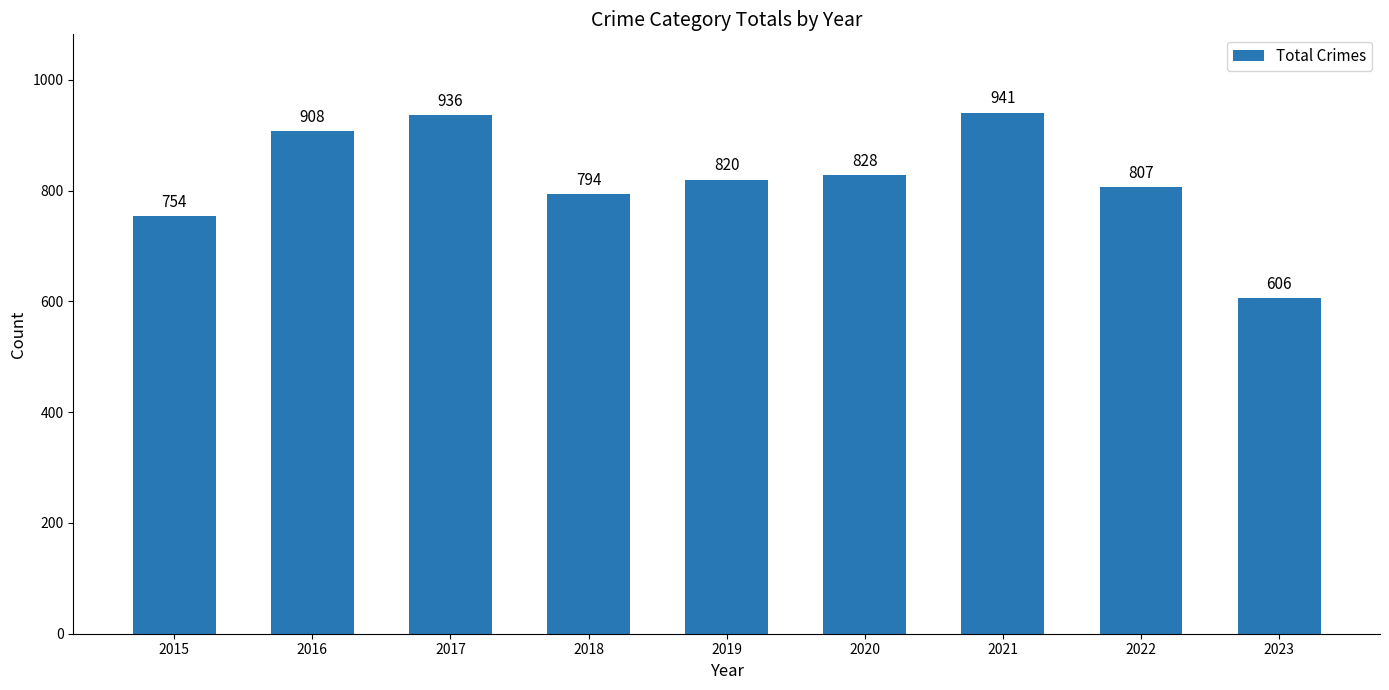

What is the value of the 1st bar from the left?

754